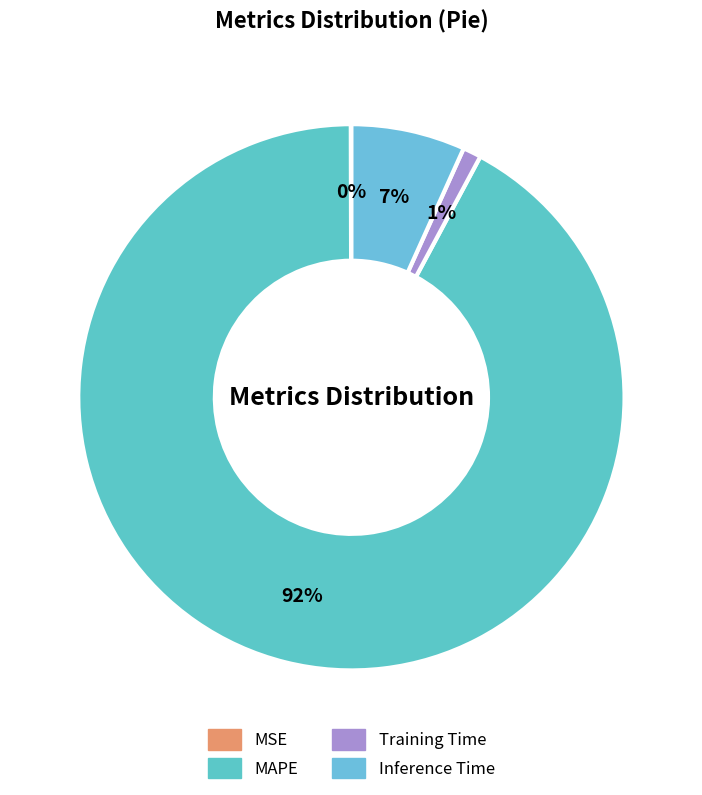

Is it true that Inference Time is 1% of the pie?

False